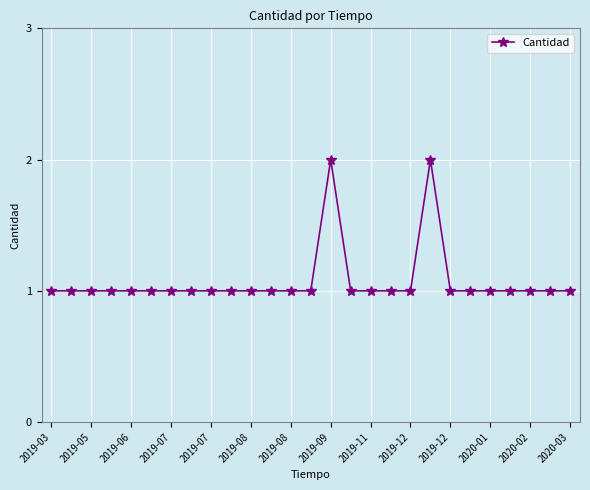

What is the sum of all values?

29